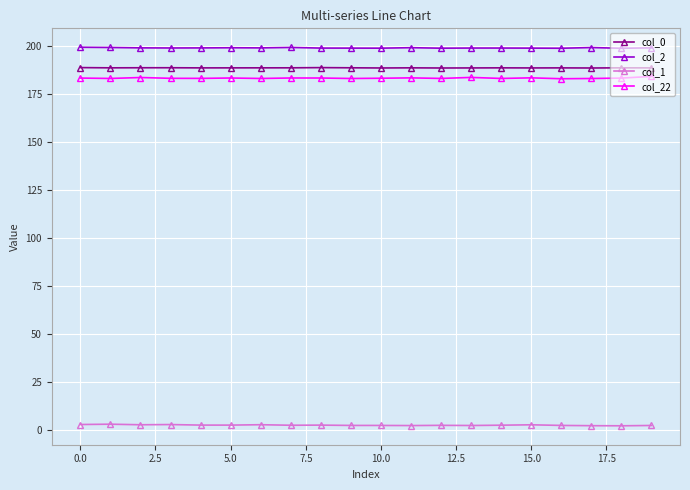

True or false: col_22 and col_2 intersect in this chart.

False